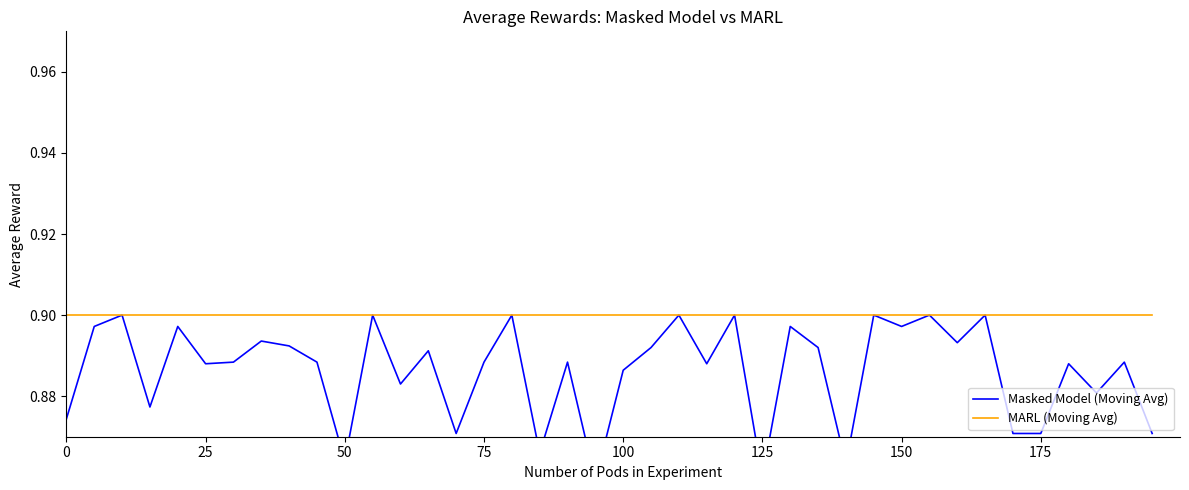

True or false: MARL (Moving Avg) and Masked Model (Moving Avg) intersect in this chart.

False